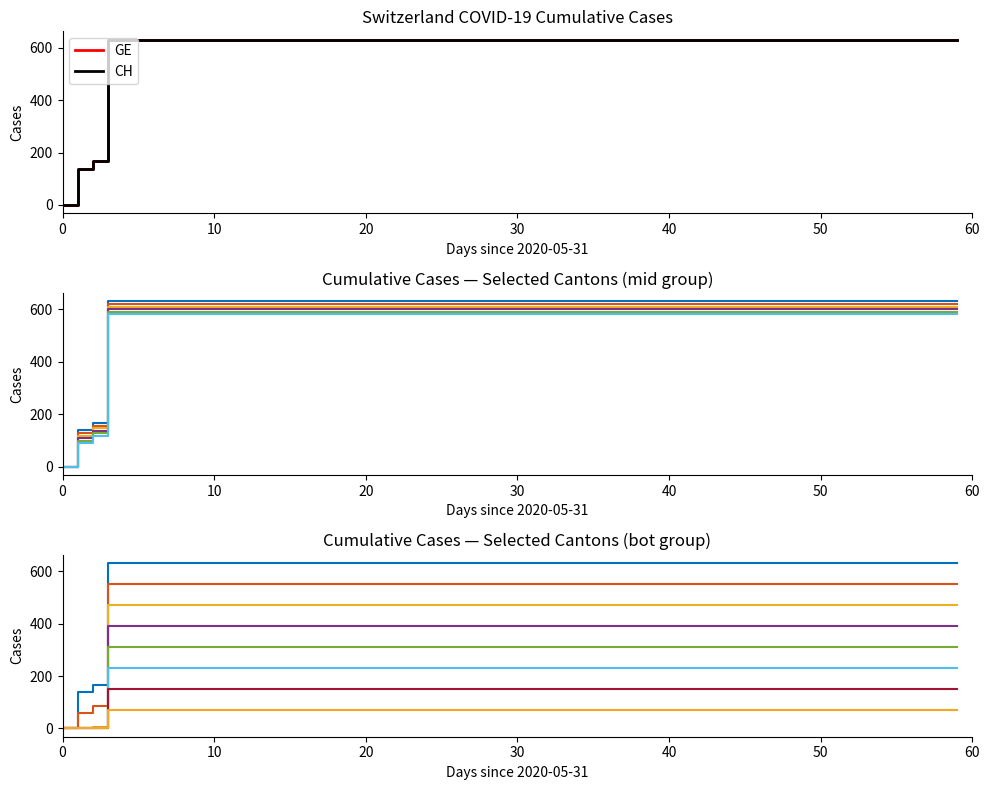

At which label does GE reach its minimum?

2020-05-31